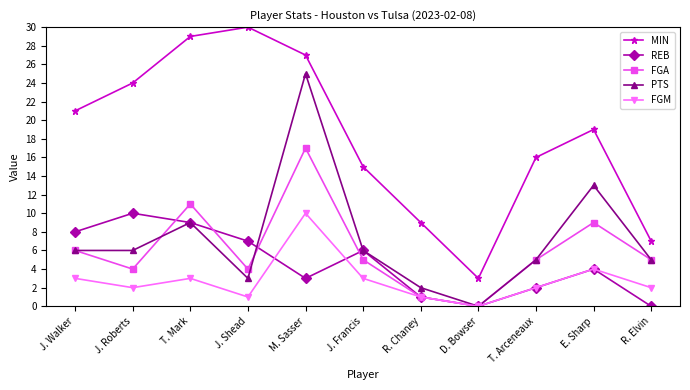

What is the average value of the MIN series?

18